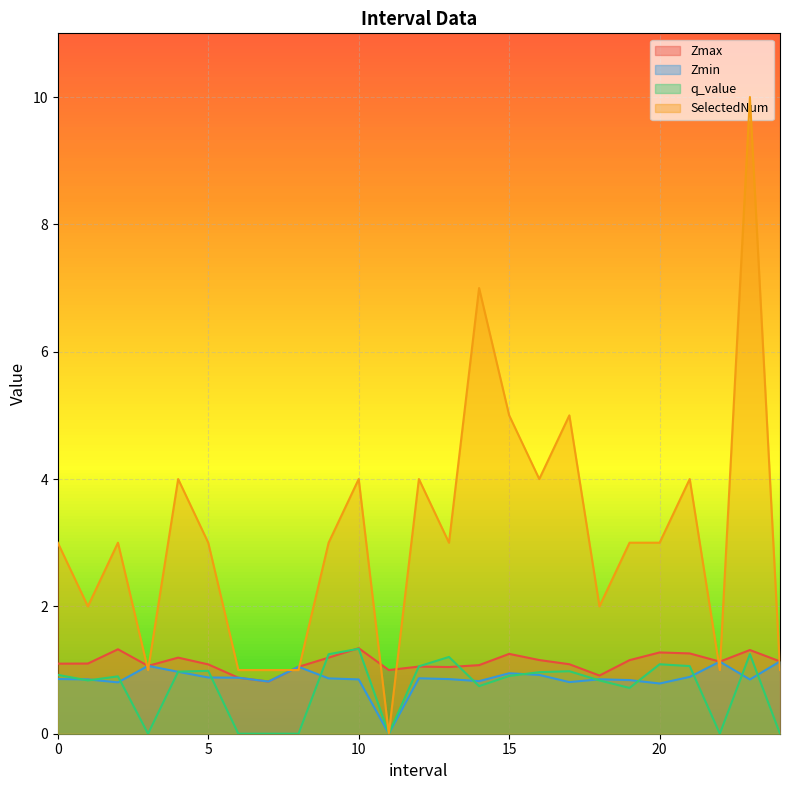

What position from the left is 11.0?

12